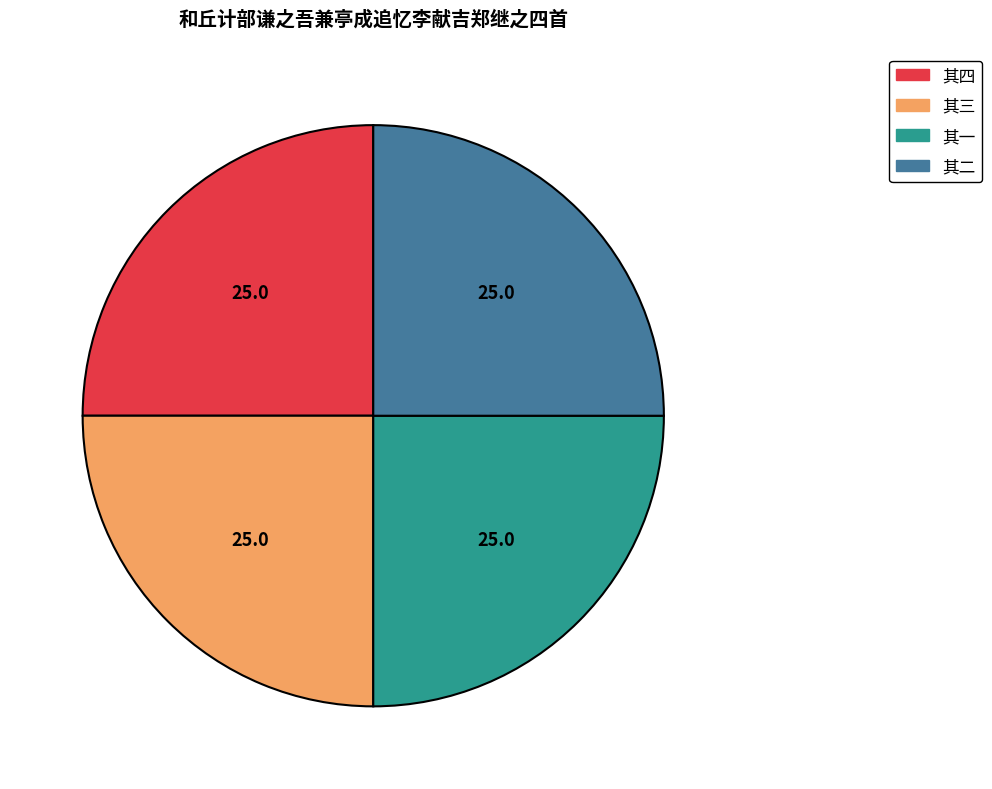

Is there any slice that represents more than half of the pie?

No